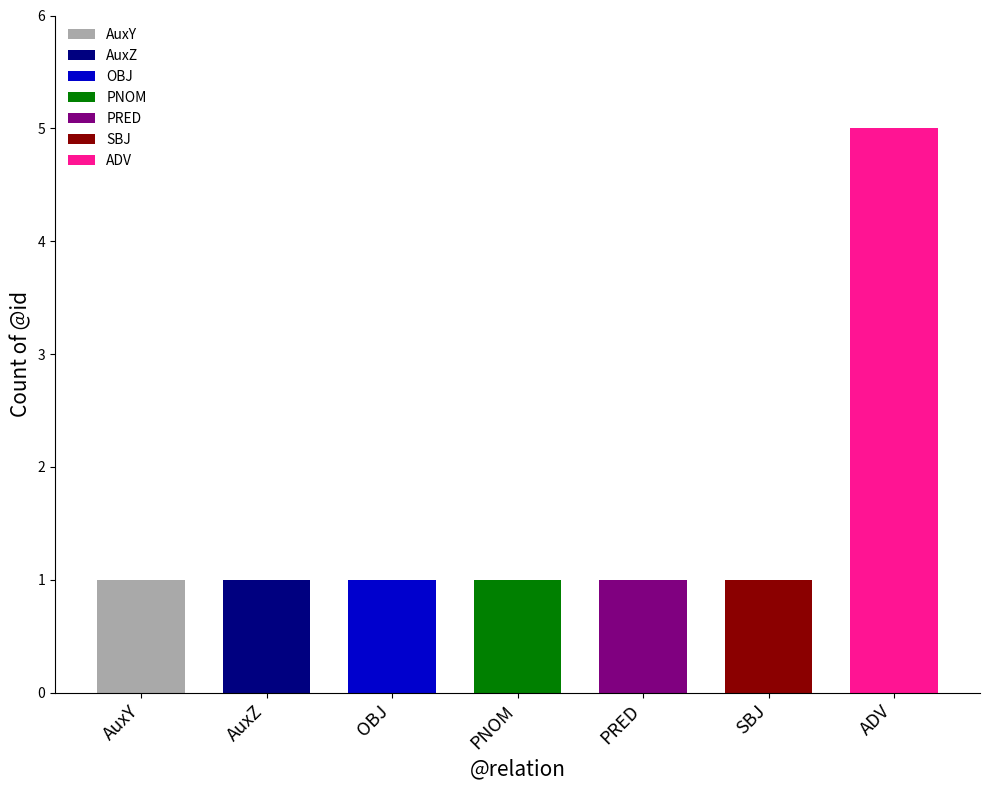

At which category does the chart reach its peak across all series?

ADV